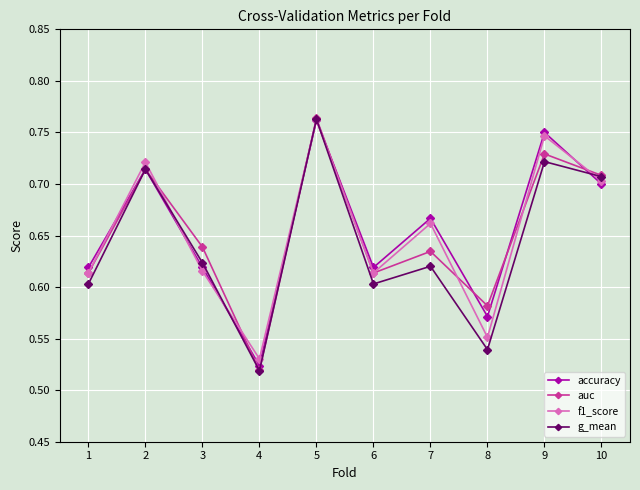

At how many categories does at least one series exceed 0?

10